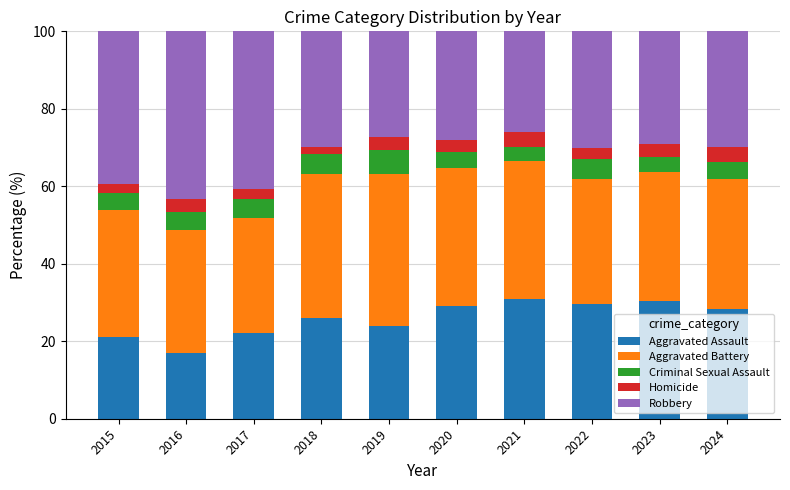

Does the chart contain any negative values?

No